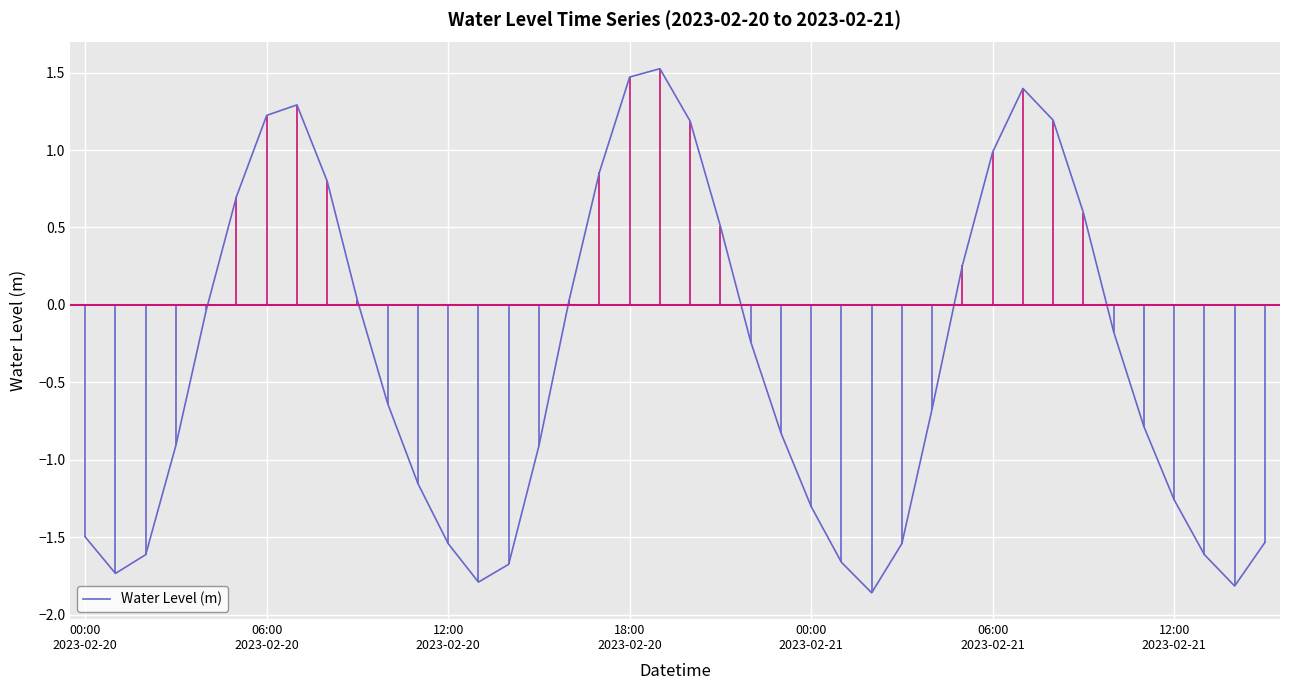

What is the difference between the maximum and second lowest values?

3.3